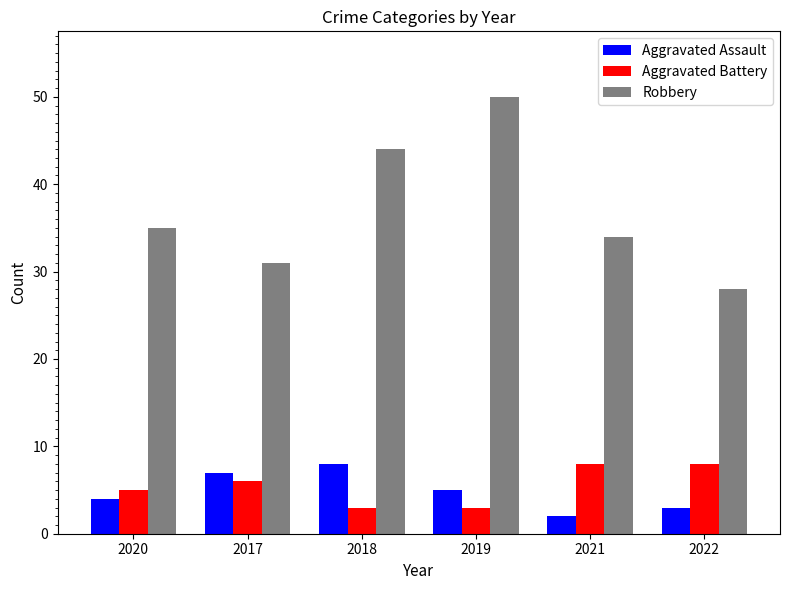

What is the total value across all series at 2022?

39